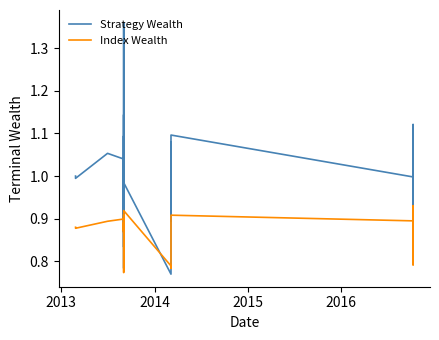

Which series ends up on top after the final intersection of Index Wealth and Strategy Wealth?

Strategy Wealth